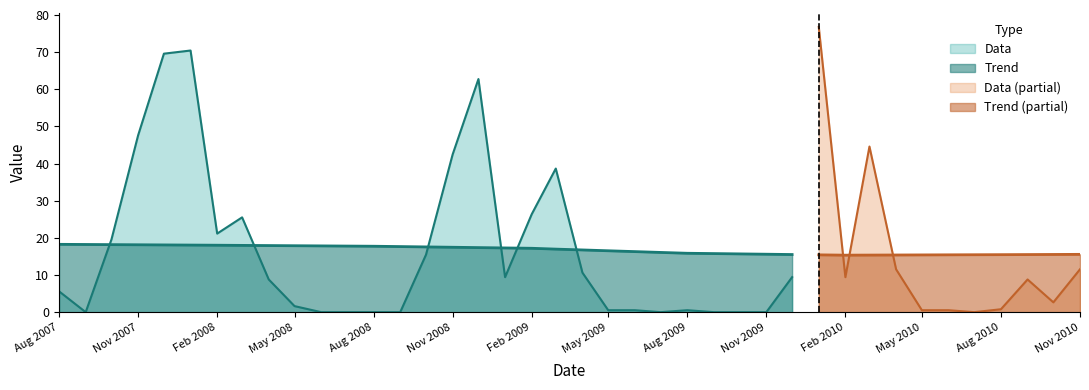

Reading left to right, what are all the values shown in this chart?

Trend: 18.3	18.2	18.2	18.1	18.1	18.1	18.0	18.0	17.9	17.9	17.8	17.8	17.7	17.7	17.6	17.5	17.4	17.3	17.2	17.0	16.7	16.5	16.3	16.1	15.9	15.8	15.7	15.6	15.5	15.4	15.3	15.4	15.4	15.4	15.4	15.5	15.5	15.5	15.5	15.6
Data: 5.6	0.0	19.6	47.6	69.6	70.4	21.1	25.5	8.8	1.6	0.0	0.0	0.0	0.0	15.5	42.5	62.7	9.4	26.4	38.6	10.6	0.5	0.5	0.0	0.5	0.0	0.0	0.0	9.4	76.8	9.4	44.6	11.5	0.5	0.5	0.0	0.8	8.8	2.6	11.5